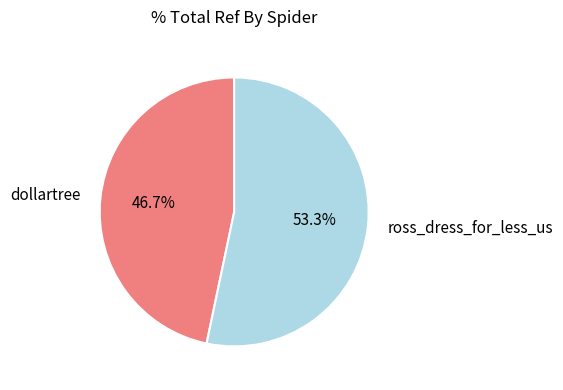

What percentage is NOT represented by dollartree?

53.3%